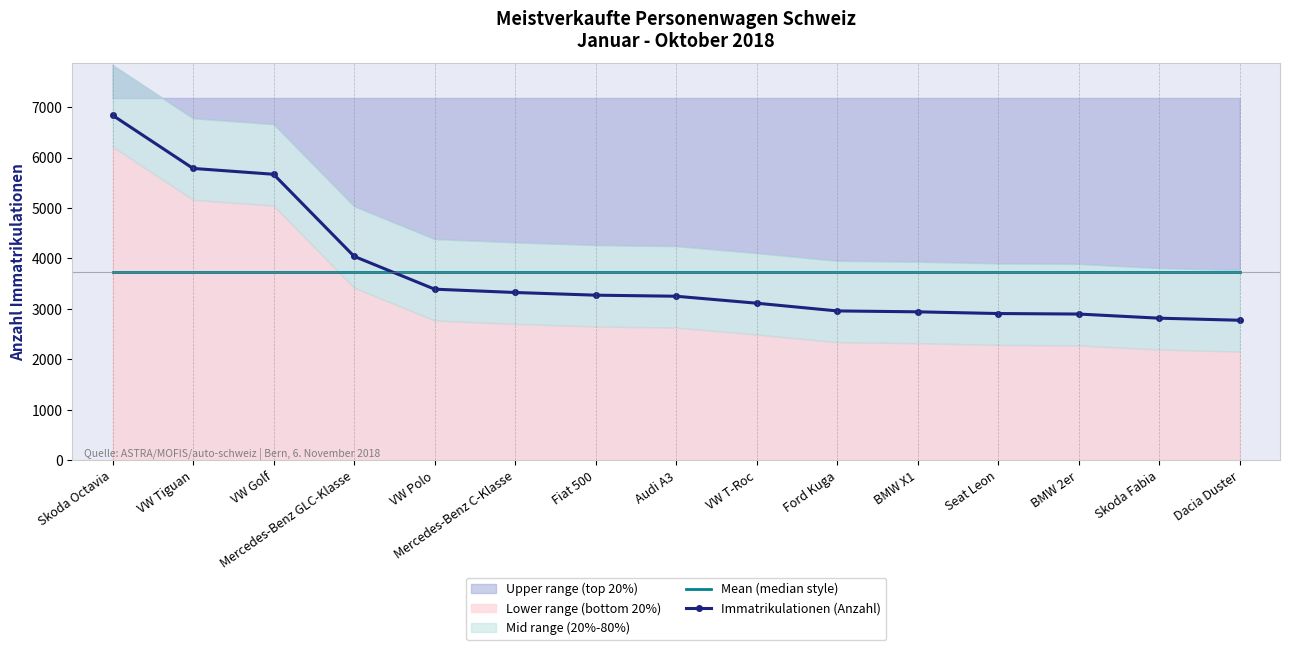

List the labels in order of Mean (median style) value, smallest first.

Skoda Octavia, VW Tiguan, VW Golf, Mercedes-Benz GLC-Klasse, VW Polo, Mercedes-Benz C-Klasse, Fiat 500, Audi A3, VW T-Roc, Ford Kuga, BMW X1, Seat Leon, BMW 2er, Skoda Fabia, Dacia Duster